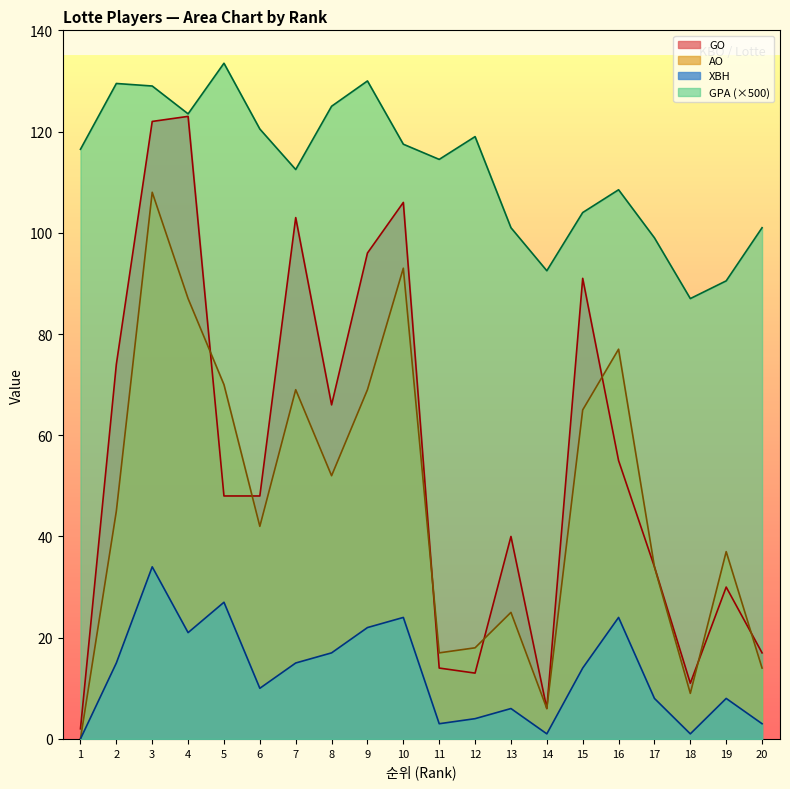

True or false: GPA and AO intersect in this chart.

False